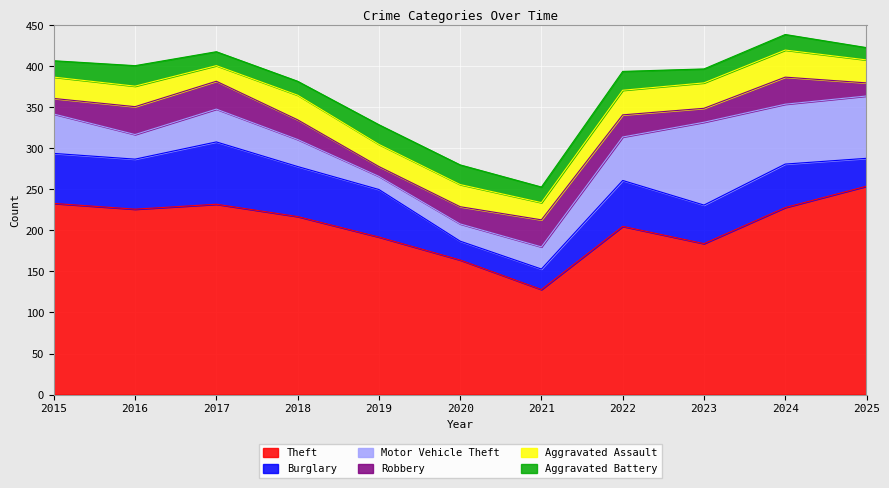

True or false: Robbery and Theft cross at least once.

False